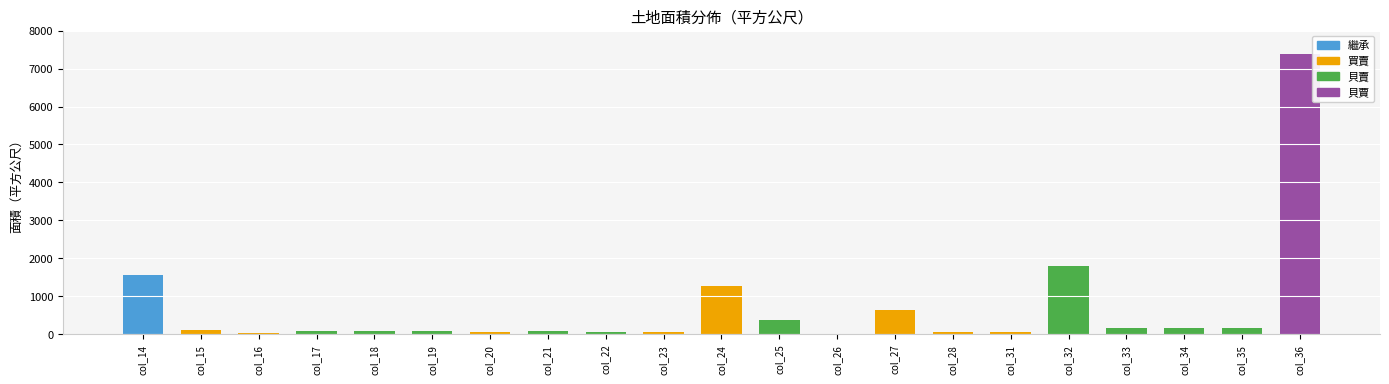

List the labels in order of value, smallest first.

26, 16, 20, 28, 31, 22, 23, 21, 17, 18, 19, 15, 35, 33, 34, 25, 27, 24, 14, 32, 36